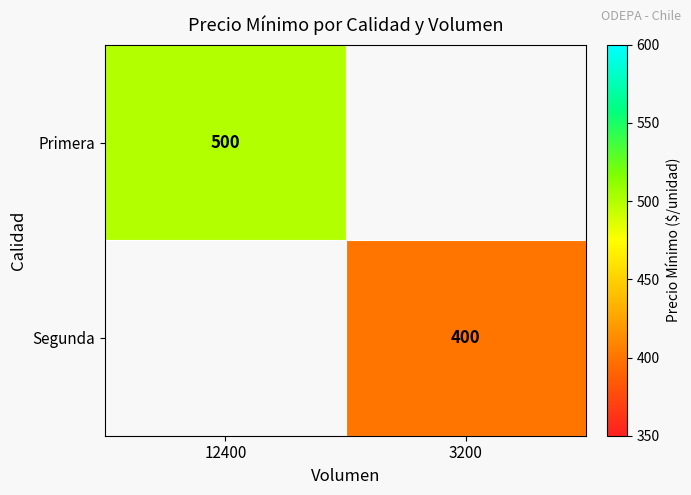

How many distinct data groups are displayed?

2